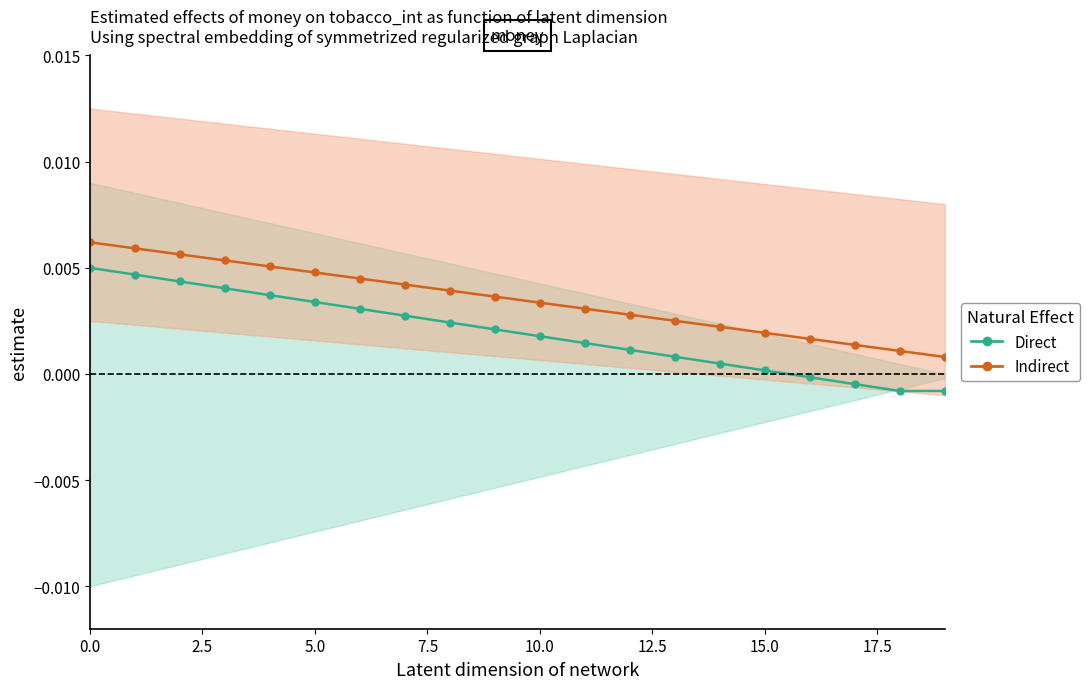

Which series has the largest total across all categories?

Indirect